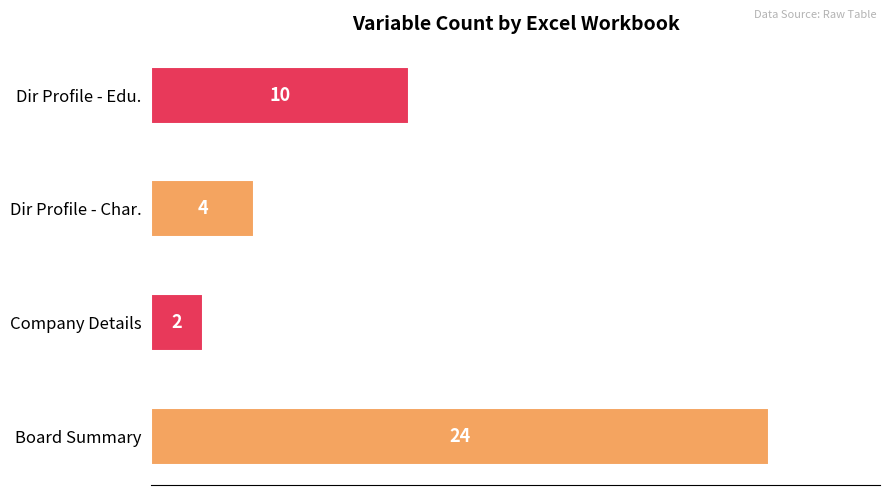

List the labels in order of value, smallest first.

Company Details, Dir Profile - Char., Dir Profile - Edu., Board Summary